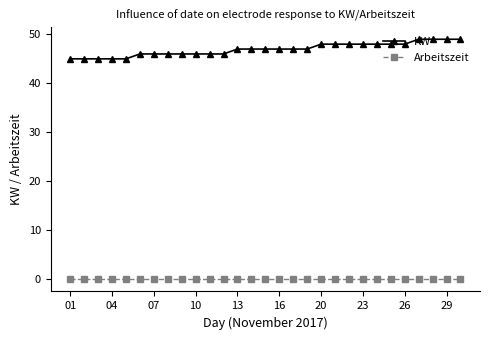

Which series has the largest range (max minus min)?

KW